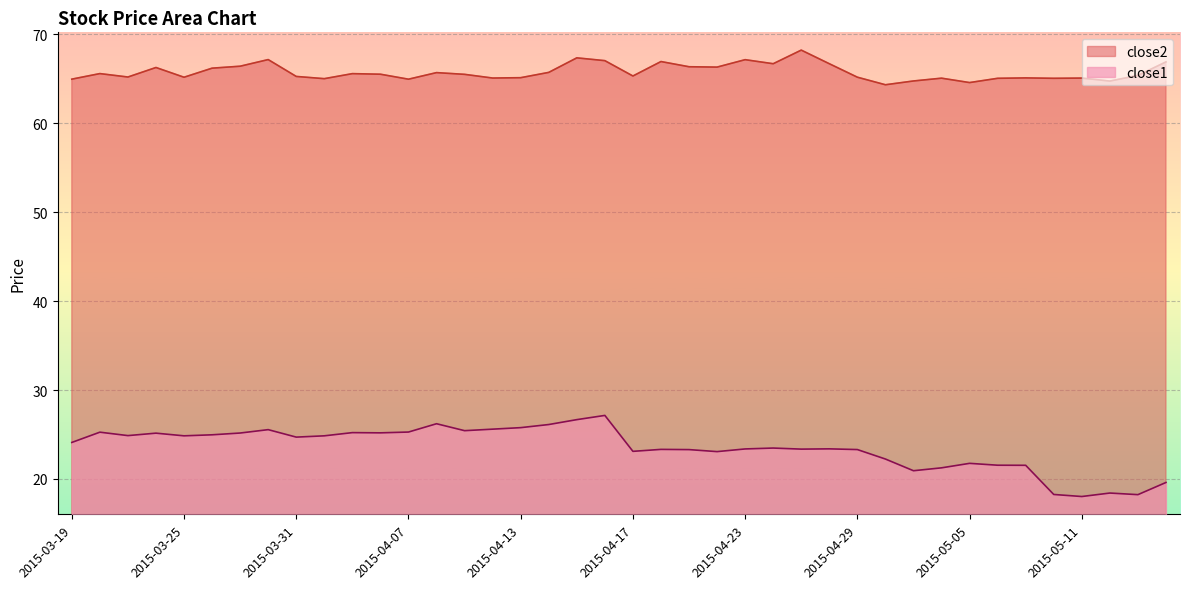

Which series has the widest spread of values?

close1